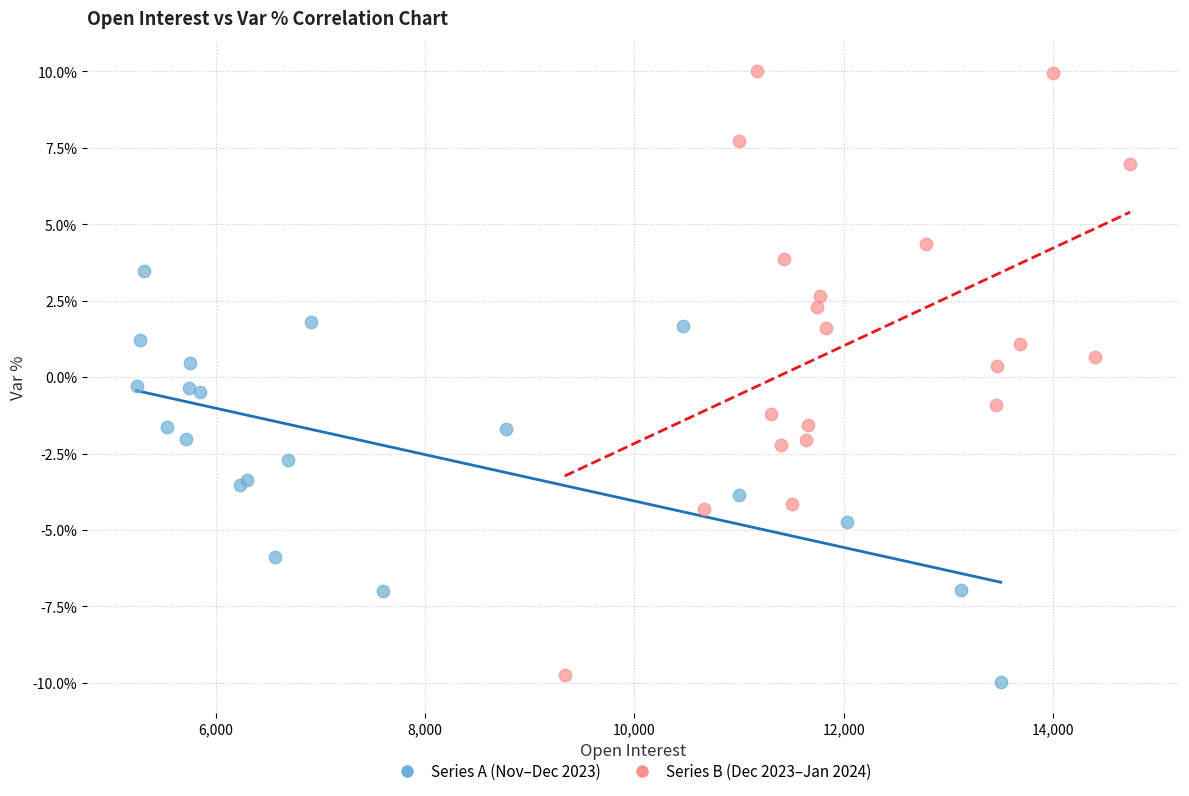

Which series has the largest Y range (max minus min)?

Series B (Dec 2023–Jan 2024)